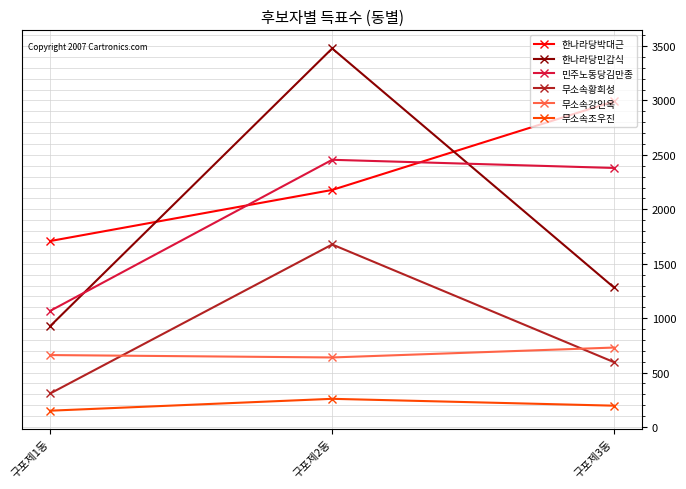

Which series has the largest range (max minus min)?

한나라당민갑식